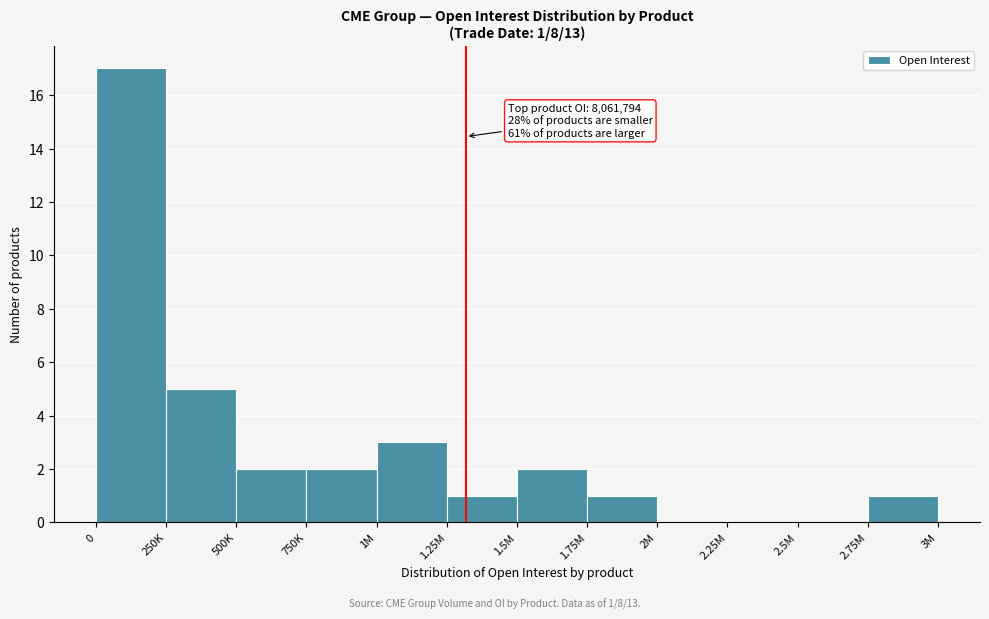

Reading left to right, list all the values displayed in this chart.

0=17	250K=5	500K=2	750K=2	1M=3	1.25M=1	1.5M=2	1.75M=1	2M=0	2.25M=0	2.5M=0	2.75M=1